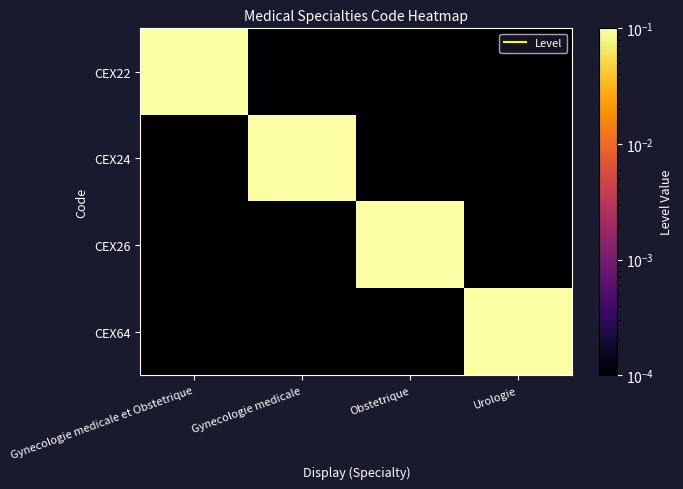

At which category is the sum across all series the highest?

Gynecologie medicale et Obstetrique